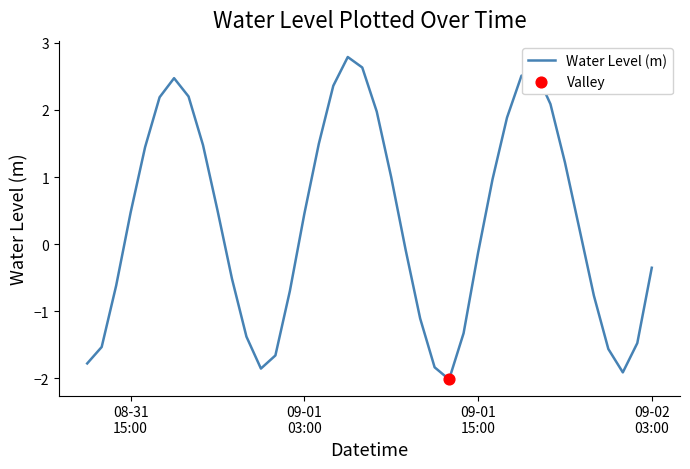

What is the maximum value shown in the chart?

2.8